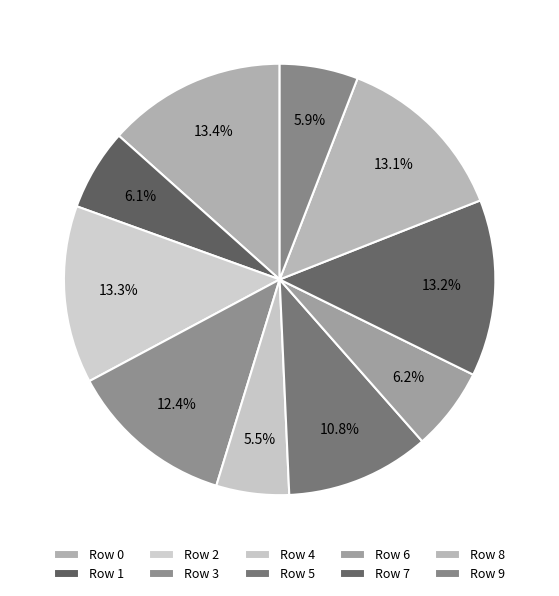

Rank the categories by value from highest to lowest.

0, 2, 7, 8, 3, 5, 6, 1, 9, 4